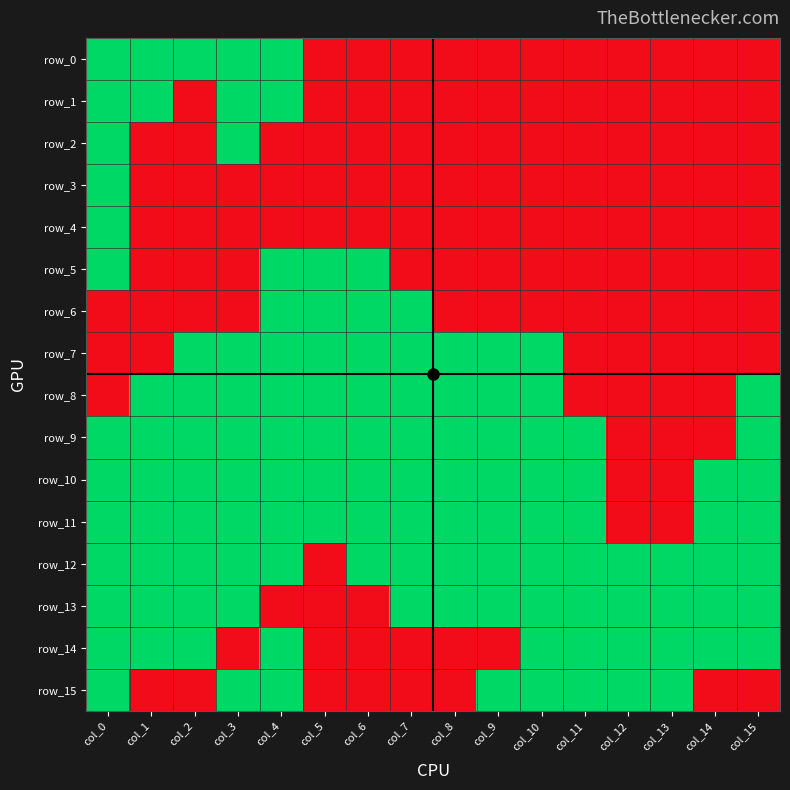

What is the difference between the second highest and second lowest values in the row_2 series?

1